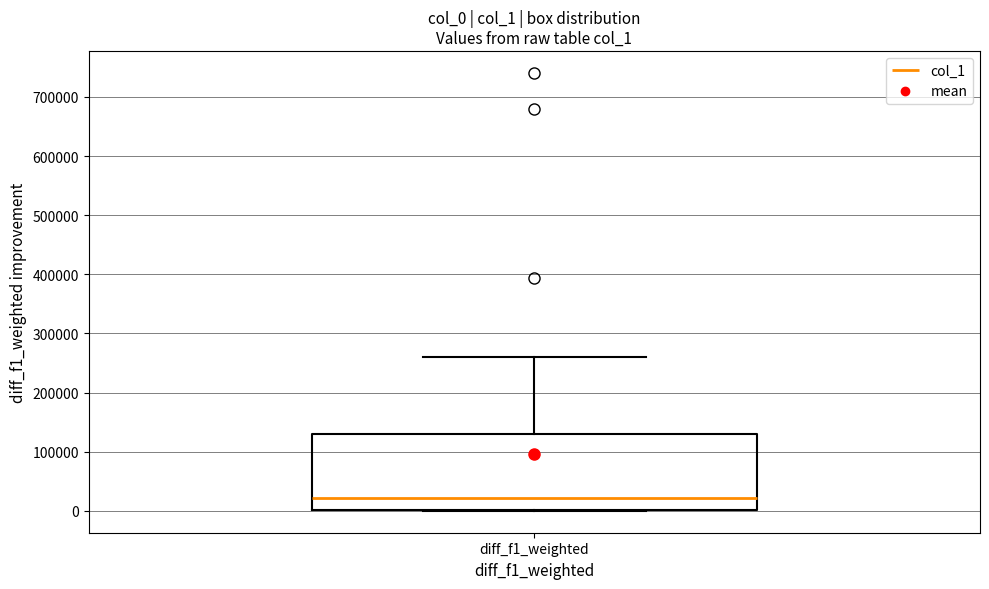

Transcribe this box plot: give where the median line is, the range the box spans, and where the two whiskers end, as read against the y-axis. The values are not printed on the chart, so give them approximately, as read against the axis.

median 20000, box 0 to 130000, whiskers 0 to 260000